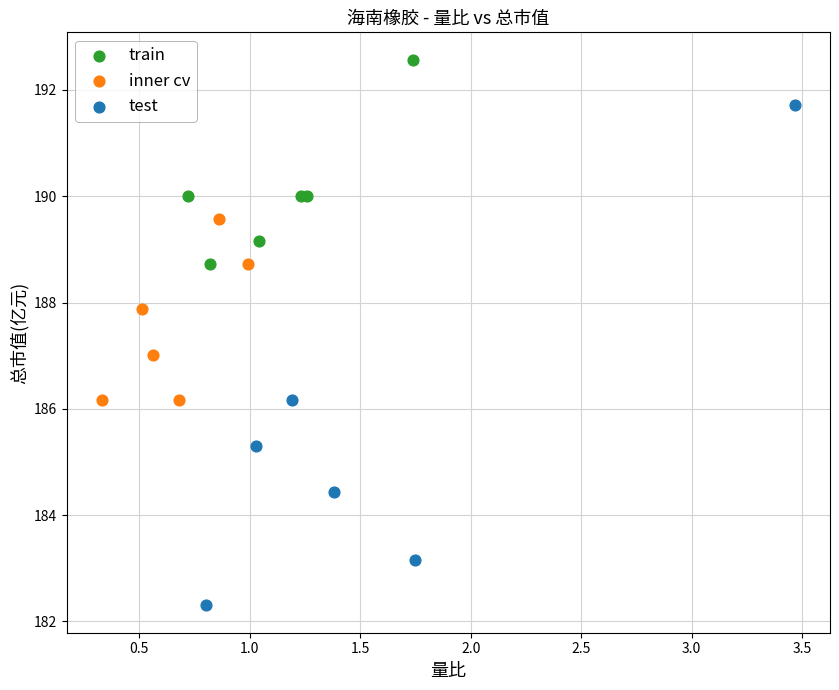

Which series contains the lowest Y value?

test